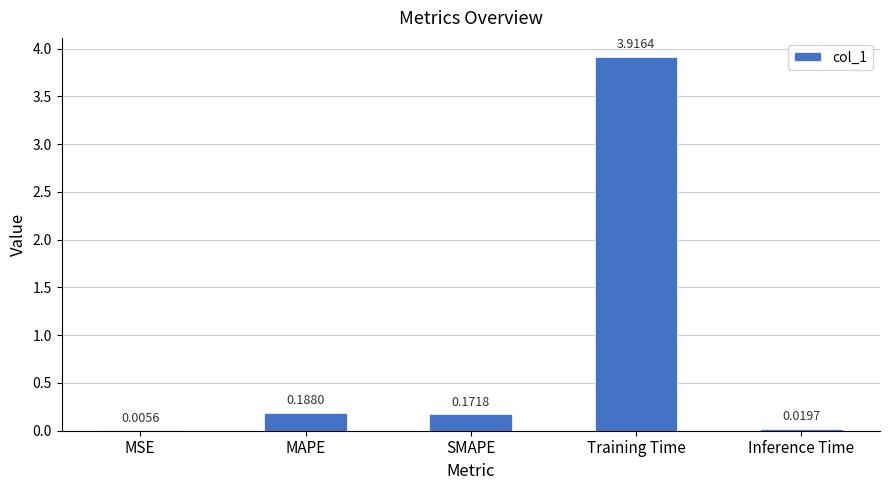

How many categories are shown in the chart?

5